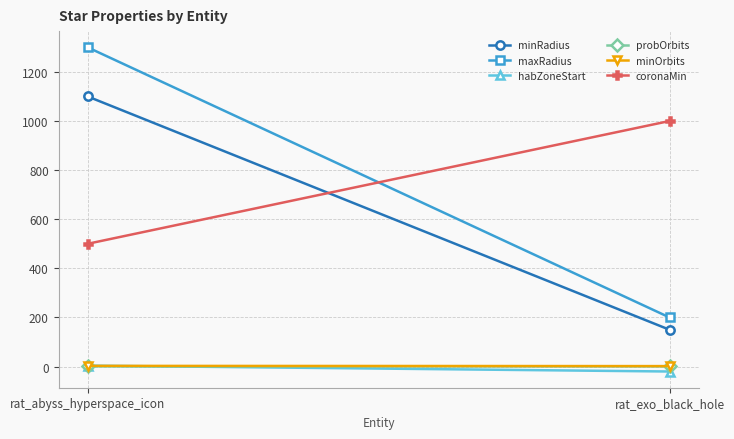

Is this an area chart (filled region under the line)?

No